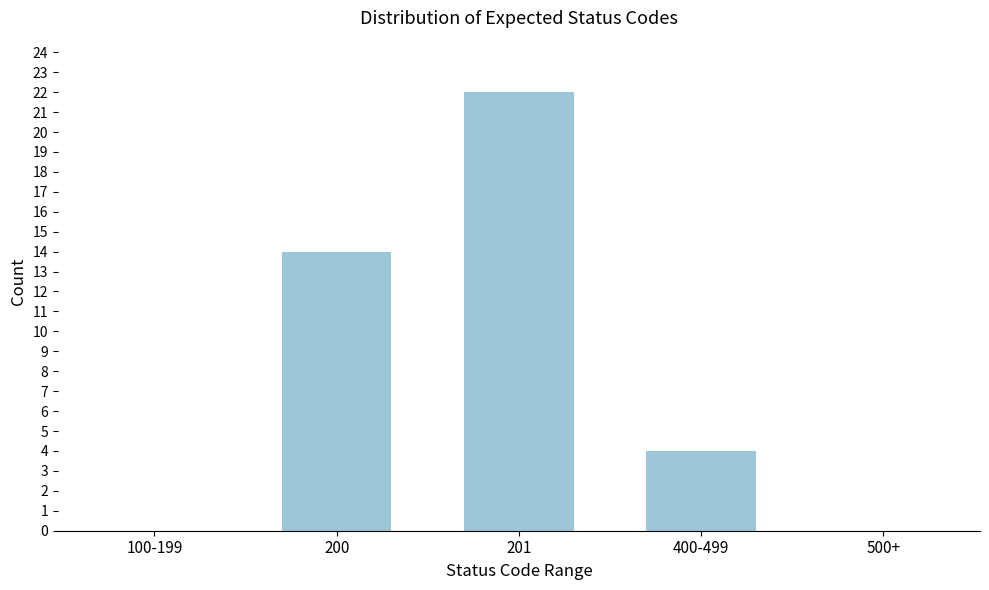

Reading left to right, extract all data points from this chart.

100-199=0	200=14	201=22	400-499=4	500+=0